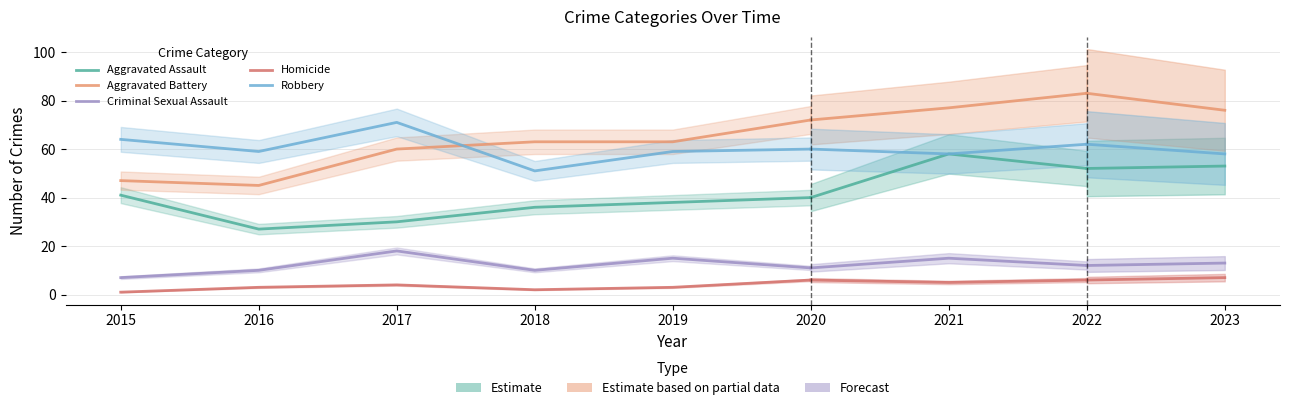

At which label does Criminal Sexual Assault reach its peak?

2017